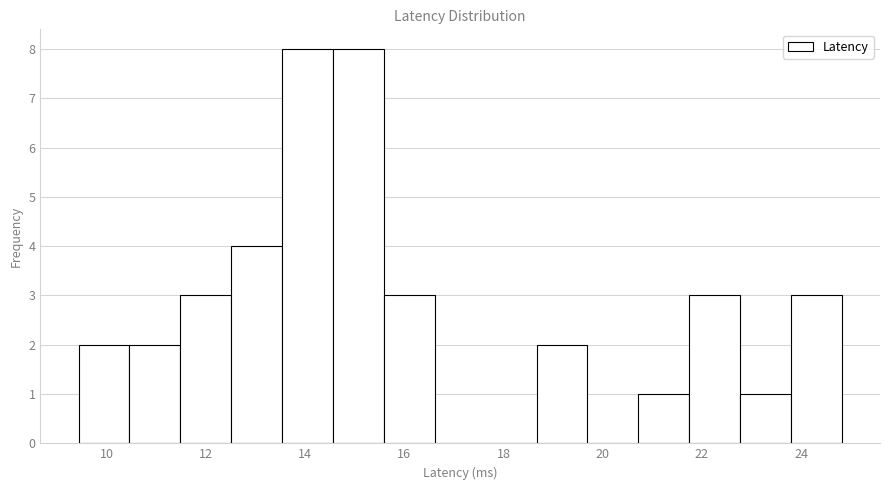

What is the height of the bar covering 22.8 to 23.8 on the x-axis? Neither the bar edges nor the heights are printed on the chart, so give them approximately, as read against the axes.

1